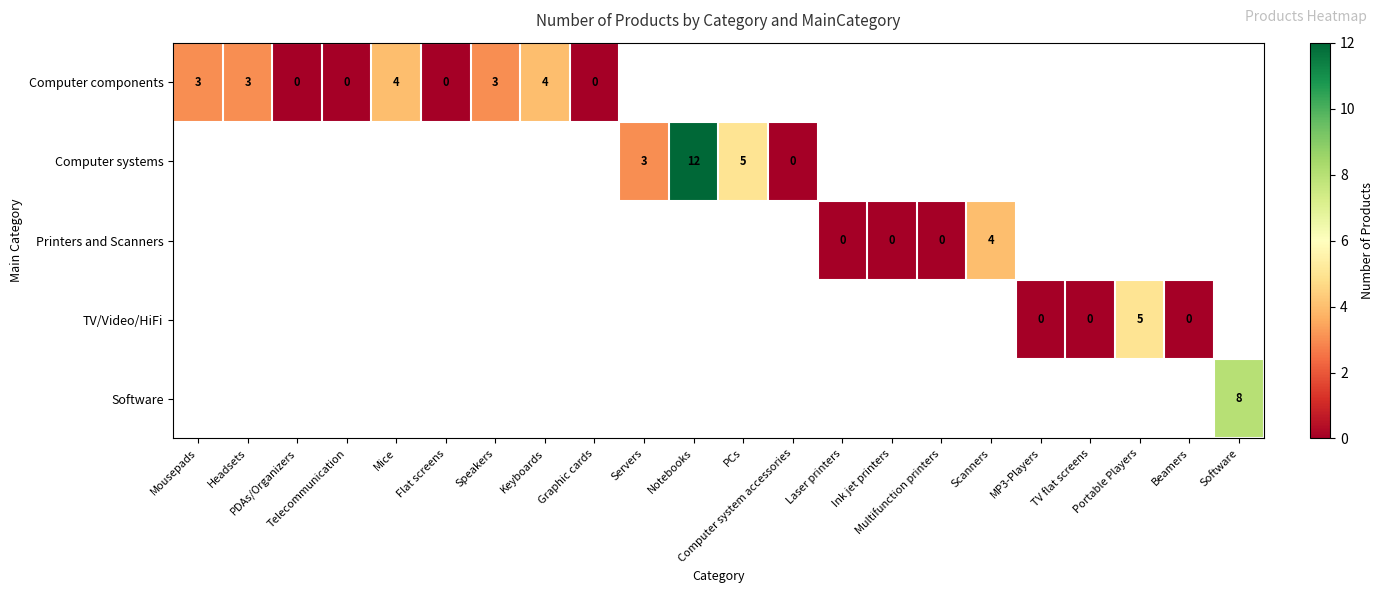

True or false: Computer components has a value of 3 at Headsets.

True